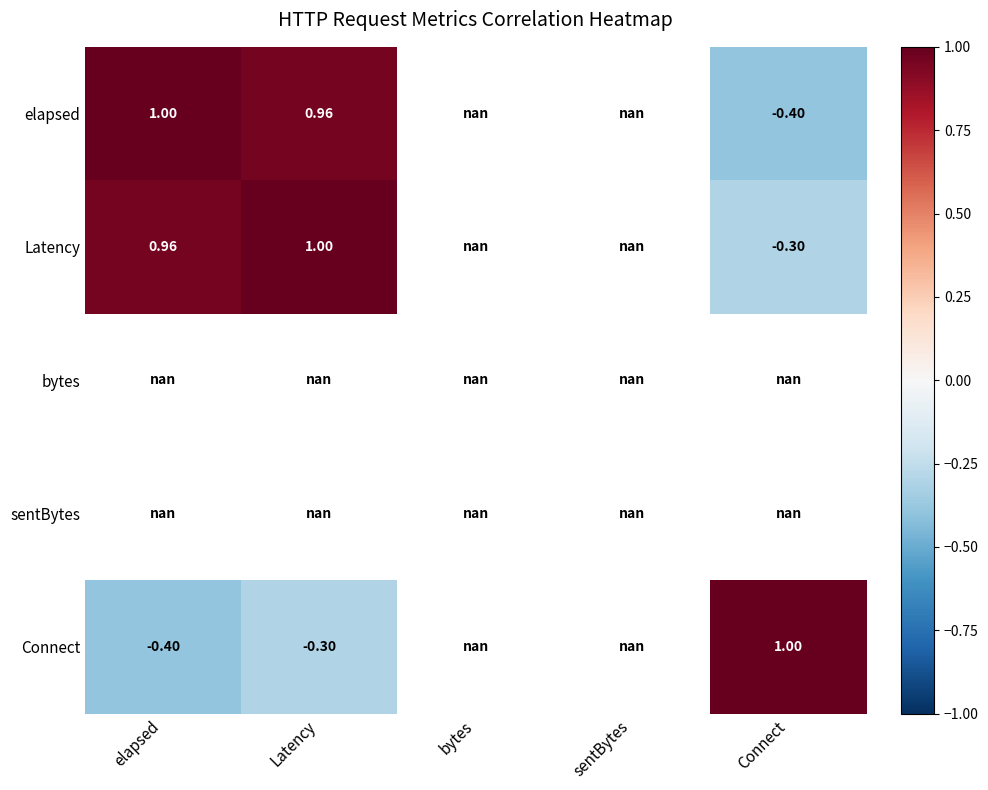

Is the value of Latency at bytes greater than the value of elapsed at sentBytes?

No